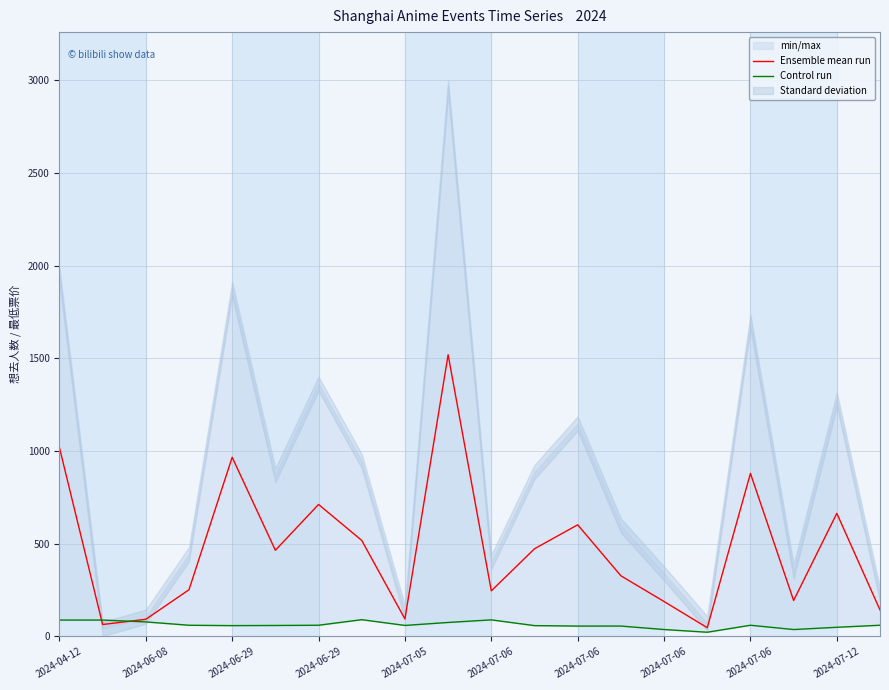

How many values in the Control run series exceed 60?

6